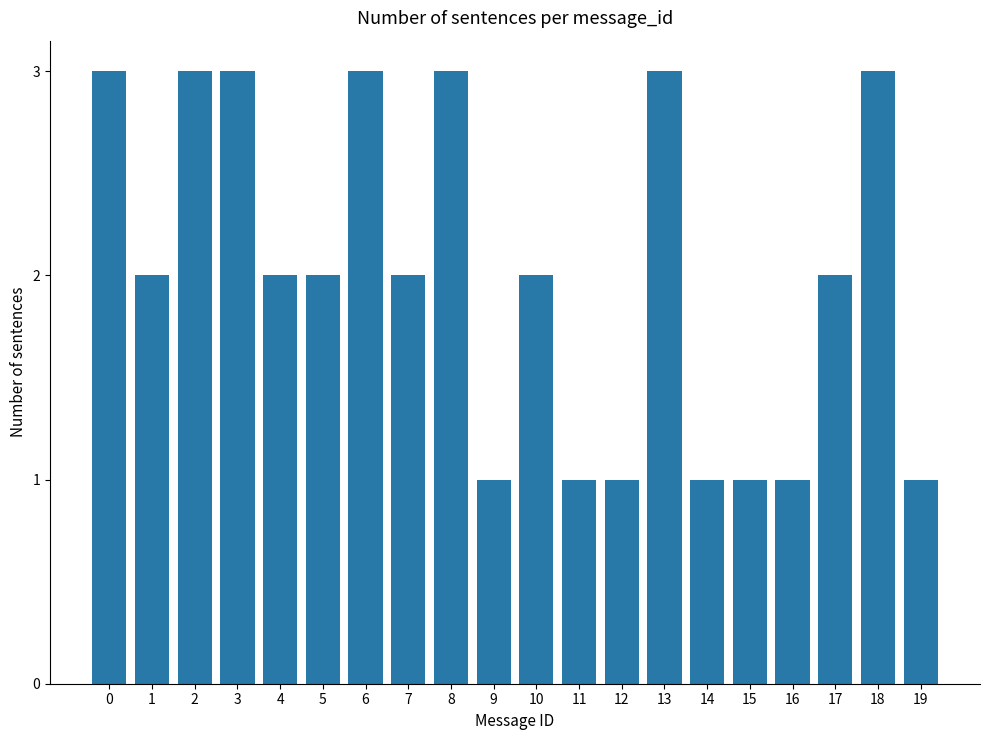

What is the value of the 4th bar from the left?

3